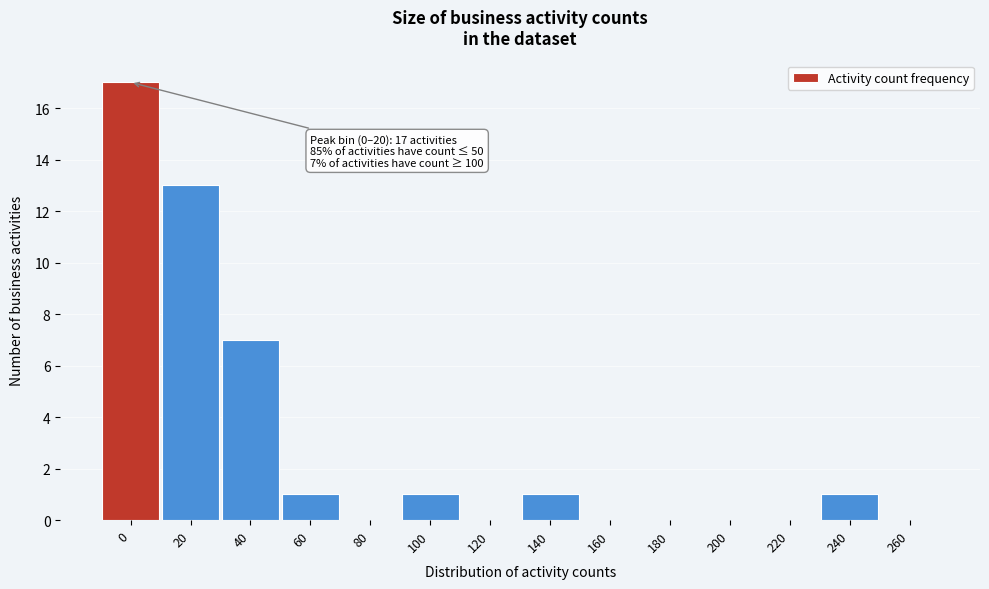

Reading left to right, transcribe all the data shown in this chart.

0=17	20=13	40=7	60=1	80=0	100=1	120=0	140=1	160=0	180=0	200=0	220=0	240=1	260=0